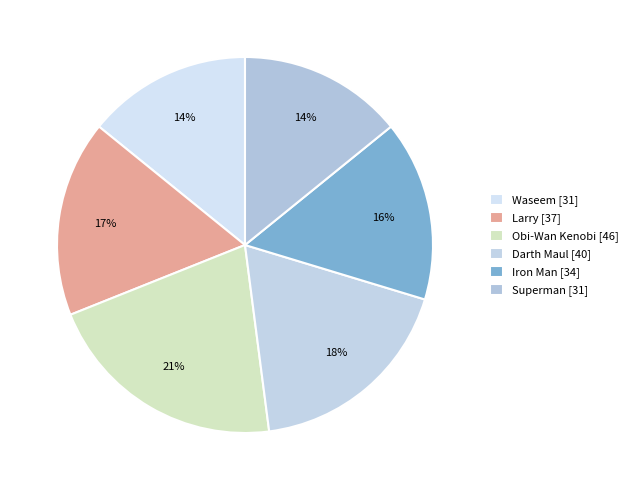

Does Iron Man represent more than half of the total?

No